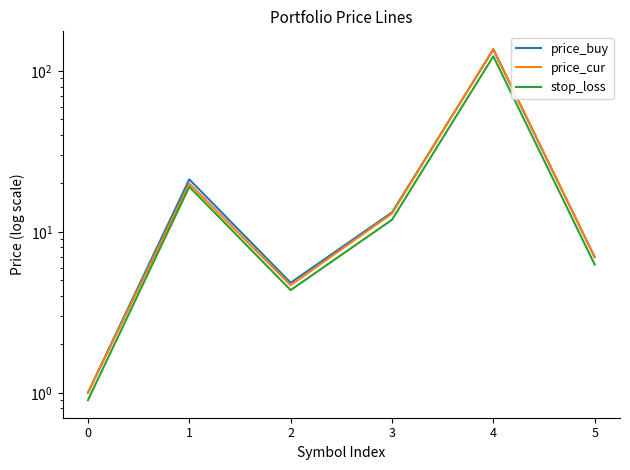

At which category does price_buy reach its first local peak?

1